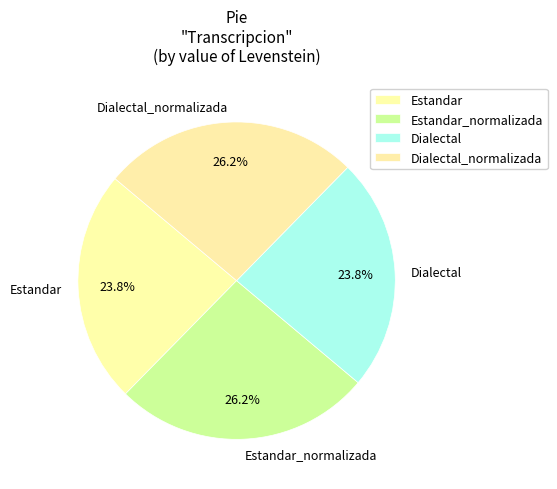

To the nearest percent, what percentage of the pie is Dialectal?

24%